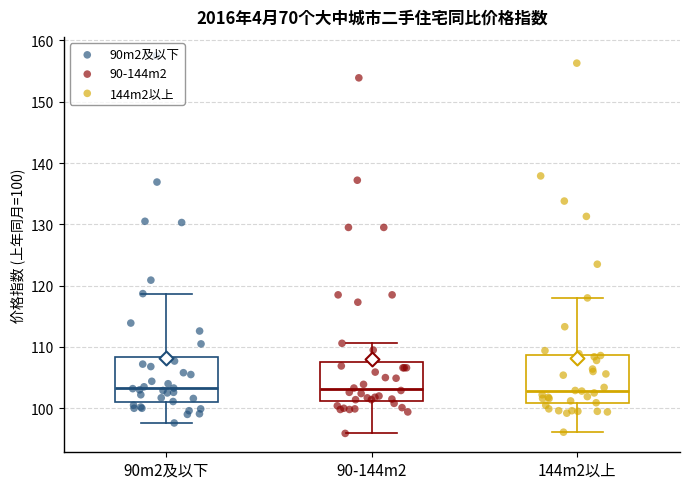

Reading left to right, read every box against the y-axis: the position of its median line, the range the box covers, and the ends of its whiskers. The values are not printed on the chart, so give them approximately, as read against the axis.

90m2及以下: median 103, box 101 to 108, whiskers 98 to 119
90-144m2: median 103, box 101 to 108, whiskers 96 to 111
144m2以上: median 103, box 101 to 109, whiskers 96 to 118